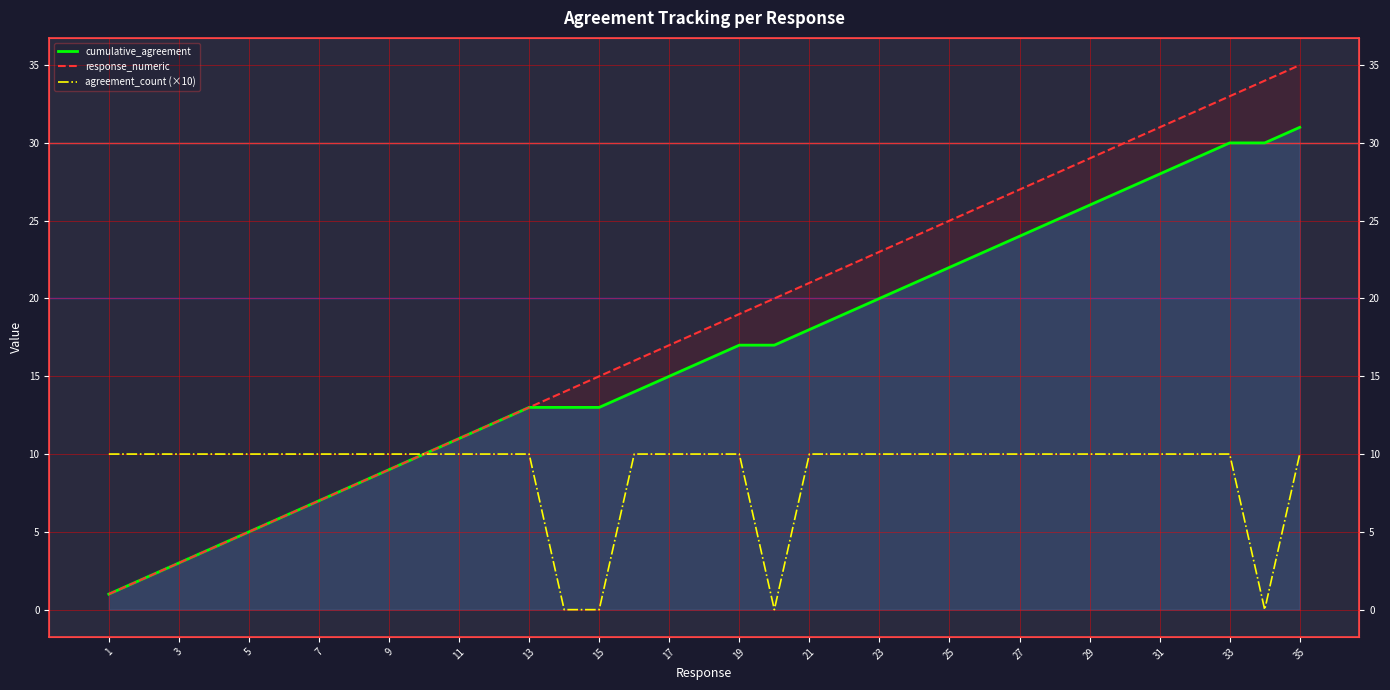

How many data points does each series have?

35